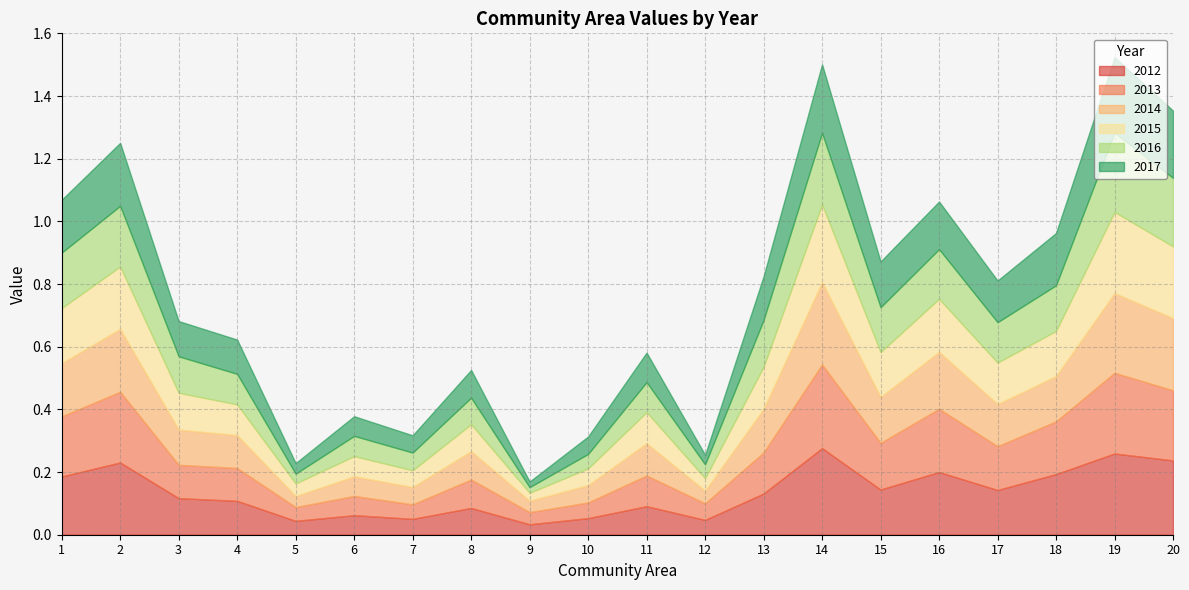

What is the value of the 2017 point at the 11th from the left?

0.1